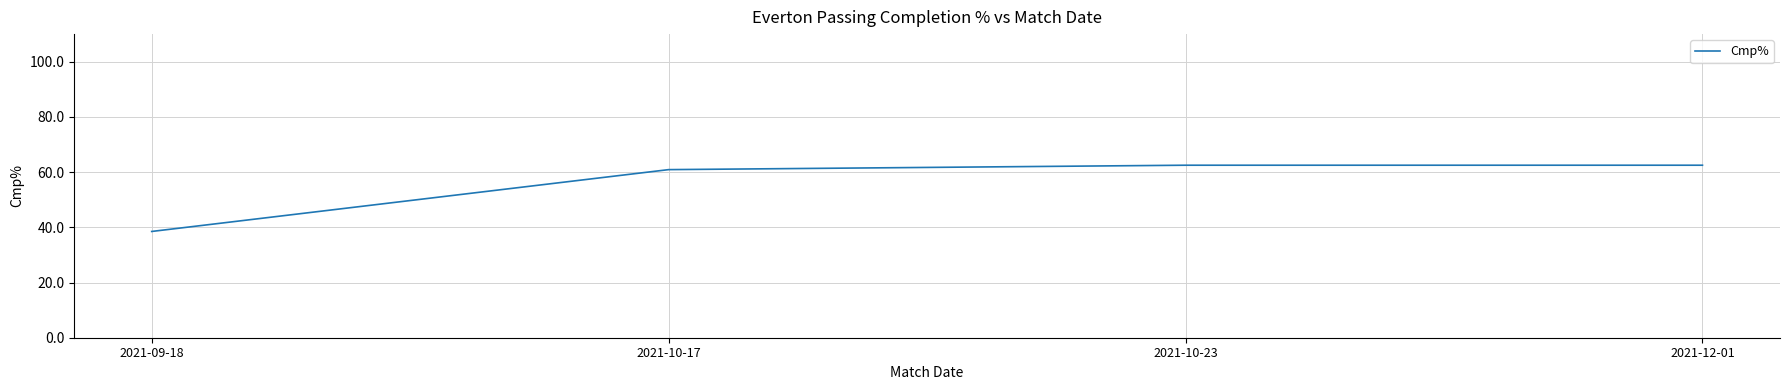

Reading left to right, transcribe all the data shown in this chart.

38.5	60.9	62.5	62.5